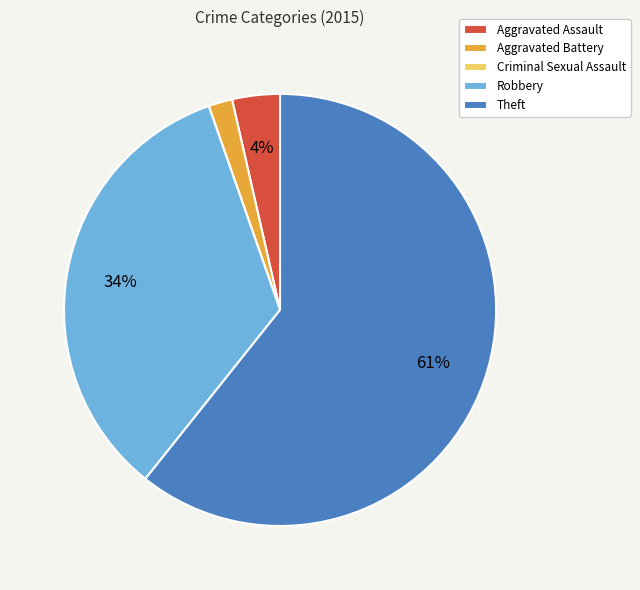

Is there any slice that represents more than half of the pie?

Yes